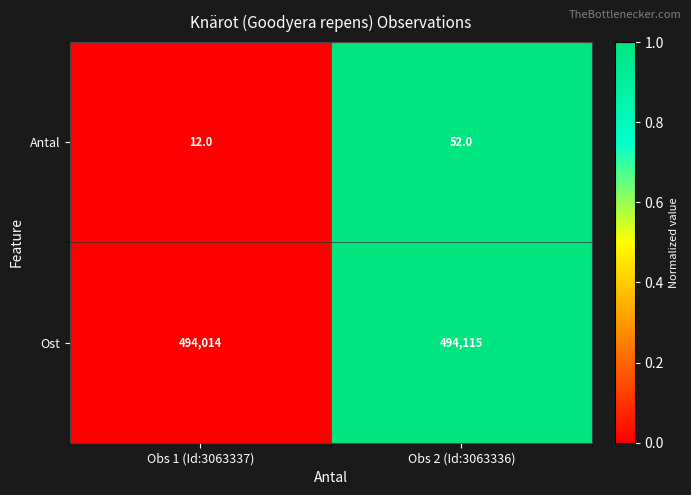

The Ost series shows 494115 at Obs 2 (Id:3063336). True or false?

True